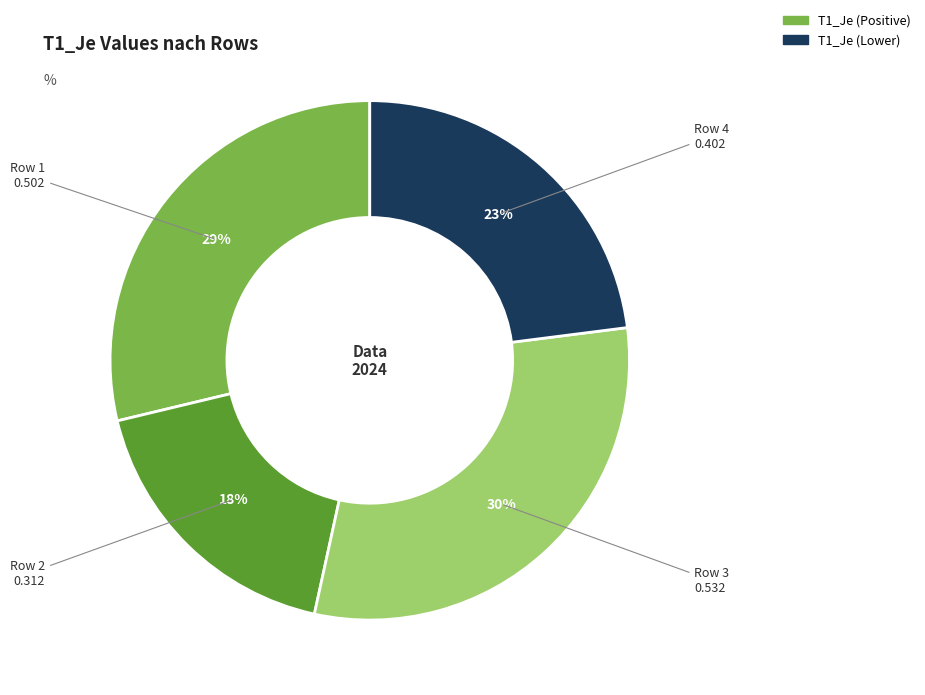

Is there any slice that represents more than half of the pie?

No